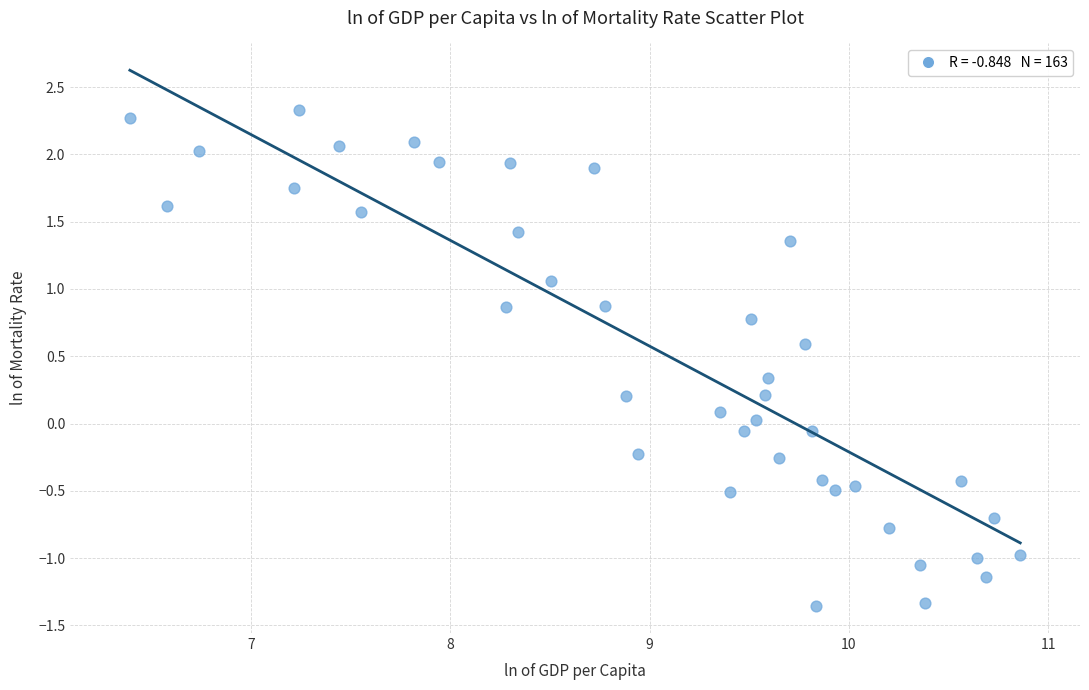

What is the range of Y values (max minus min)?

3.7